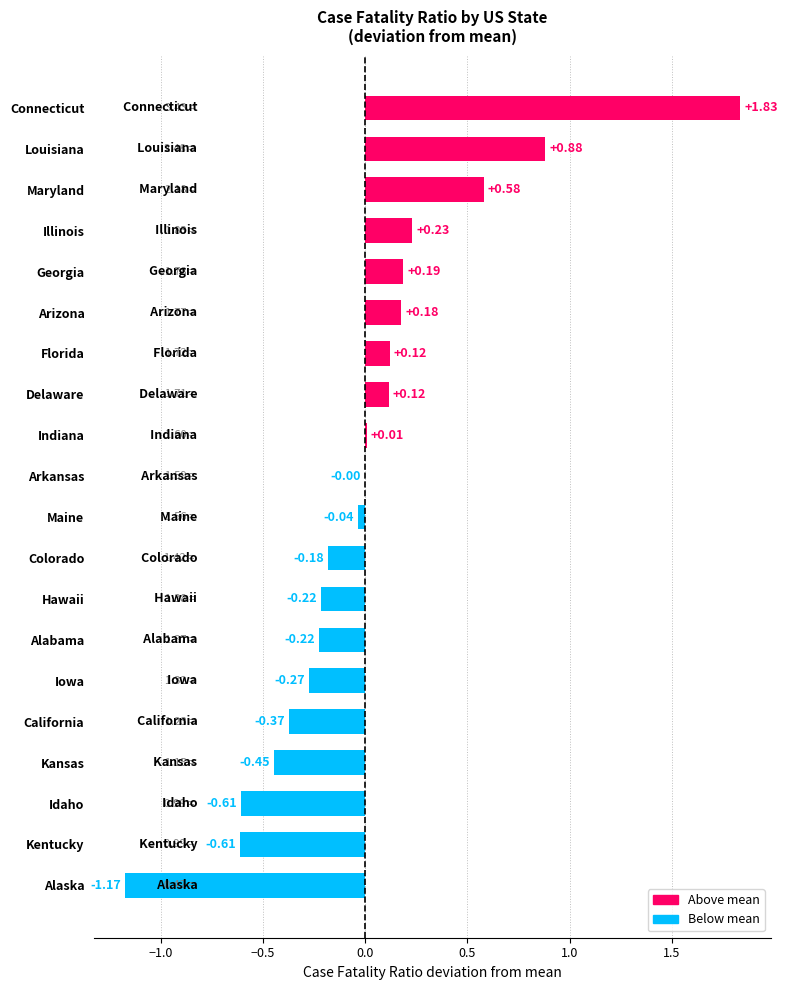

Which label corresponds to the largest value in the chart?

Connecticut